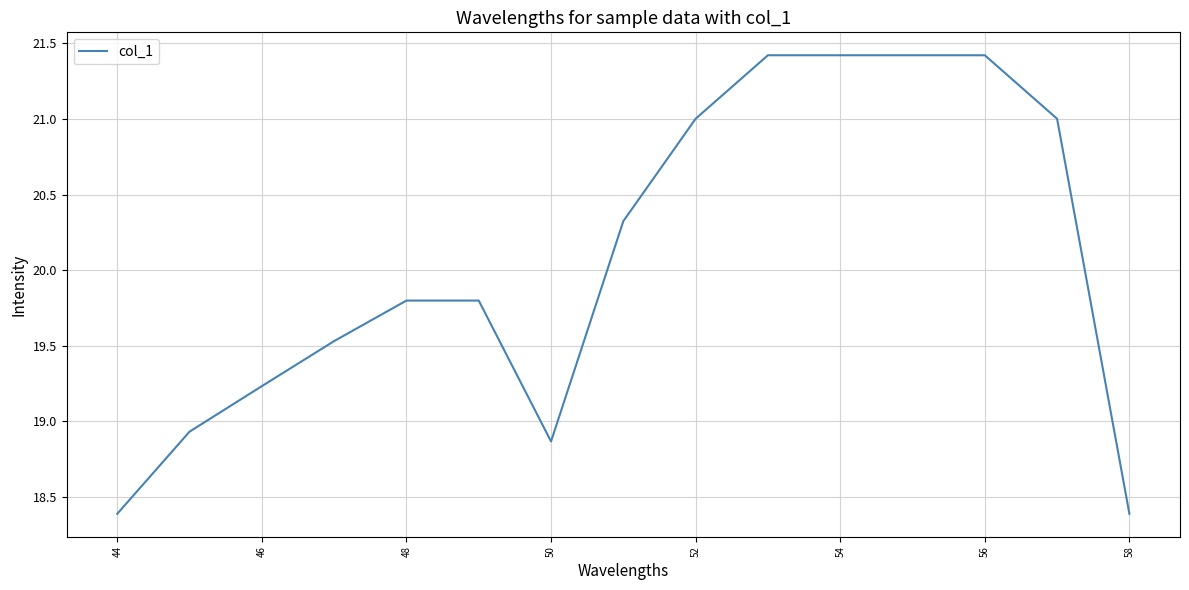

What is the difference between the maximum and minimum values?

3.0